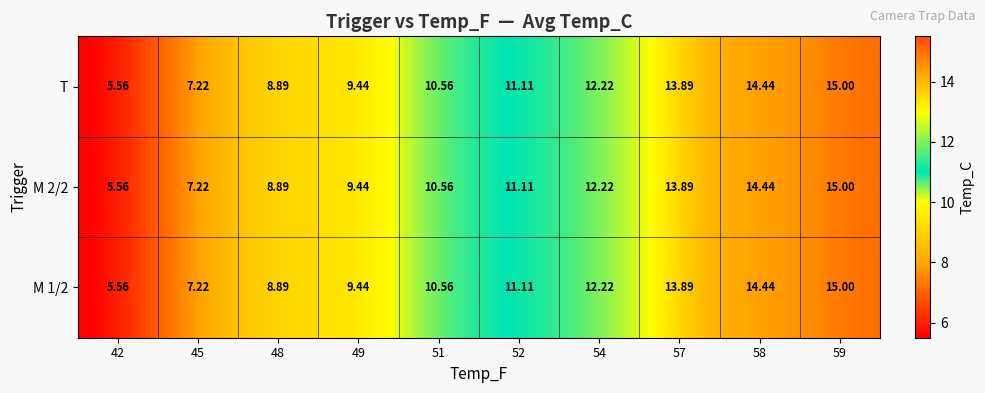

Count the number of data series in this chart.

3